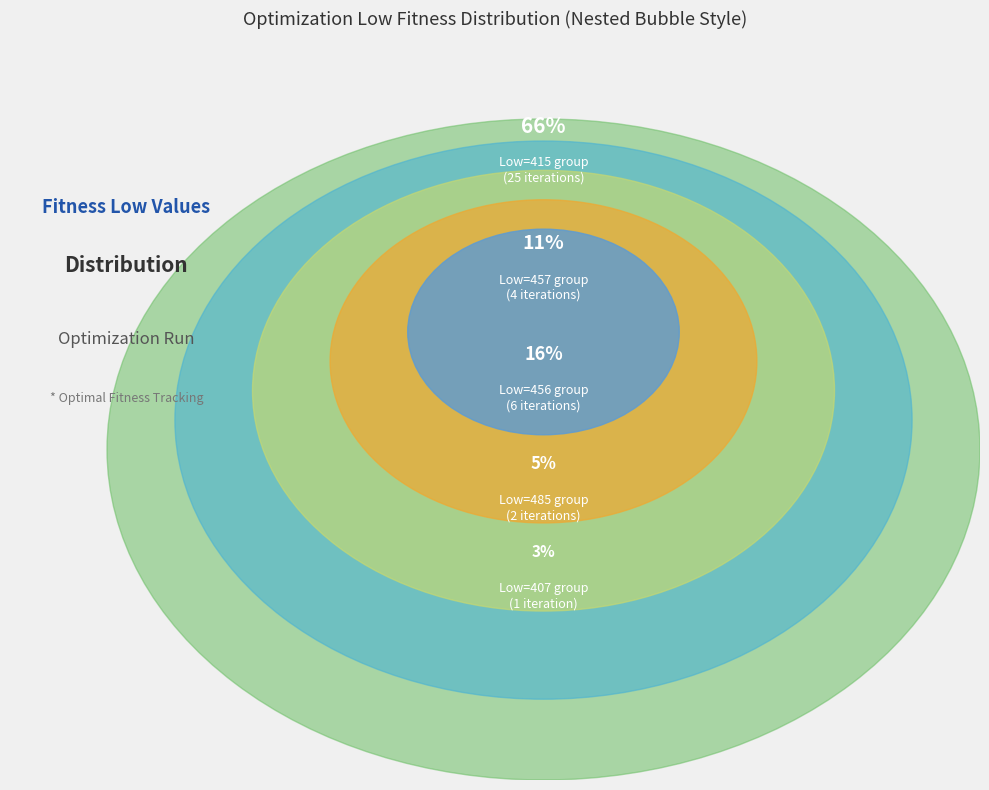

Between 415 and 407, which is larger?

415